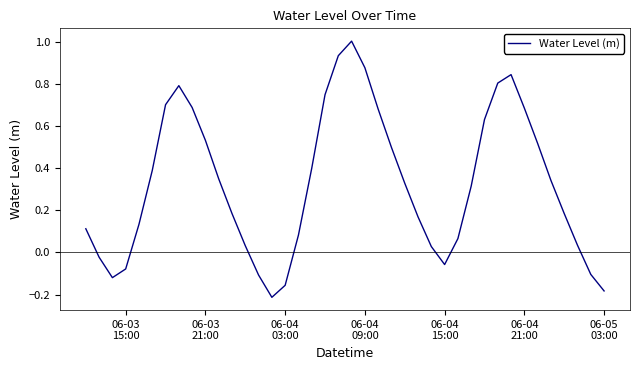

Is this an area chart (filled region under the line)?

No